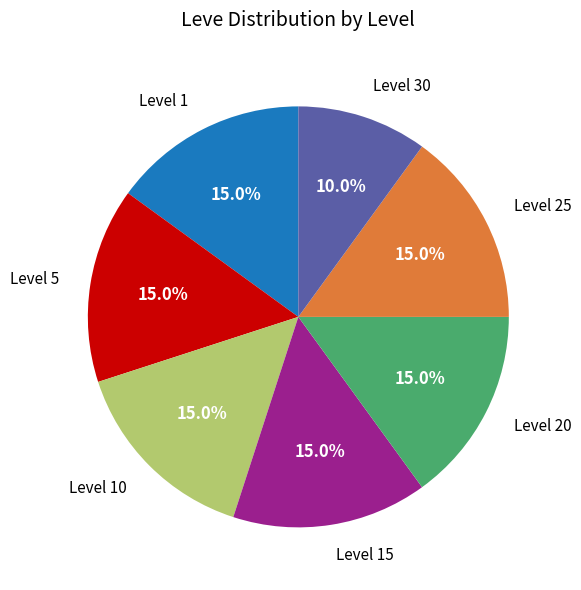

What percentage is the Level 30 slice, to the nearest percent?

10%